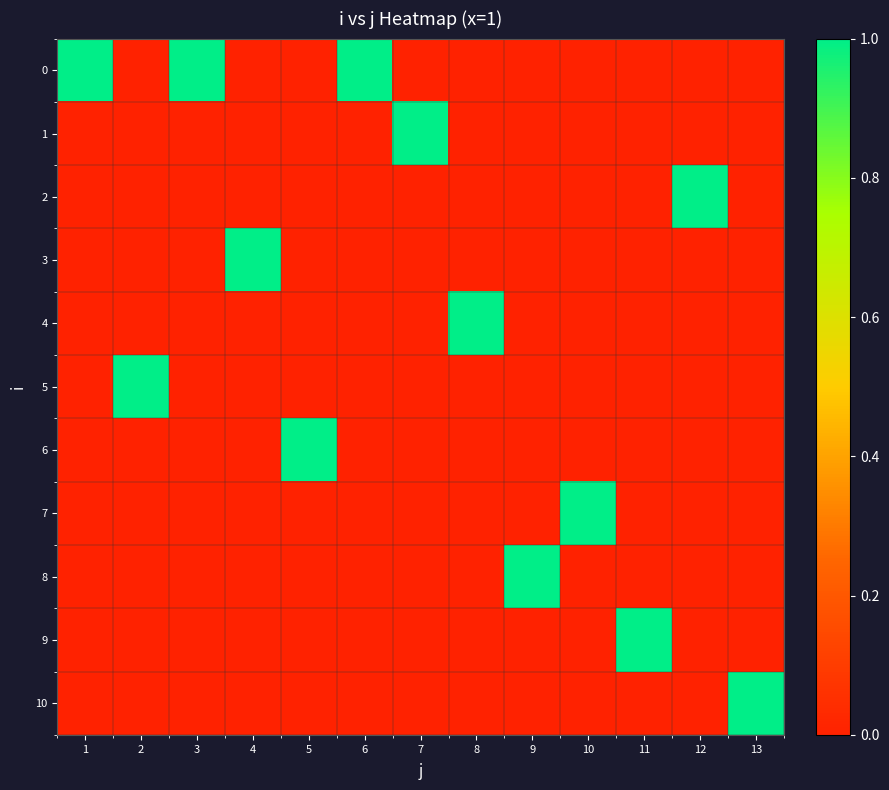

How many categories are shown in the chart?

13